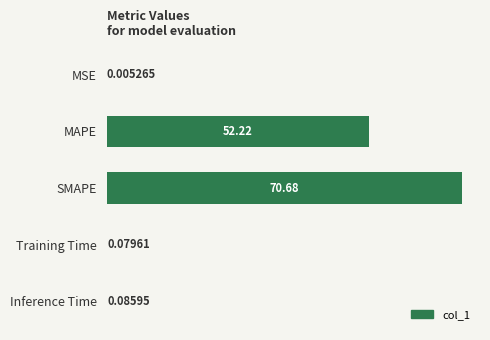

What is the greatest value displayed?

70.7